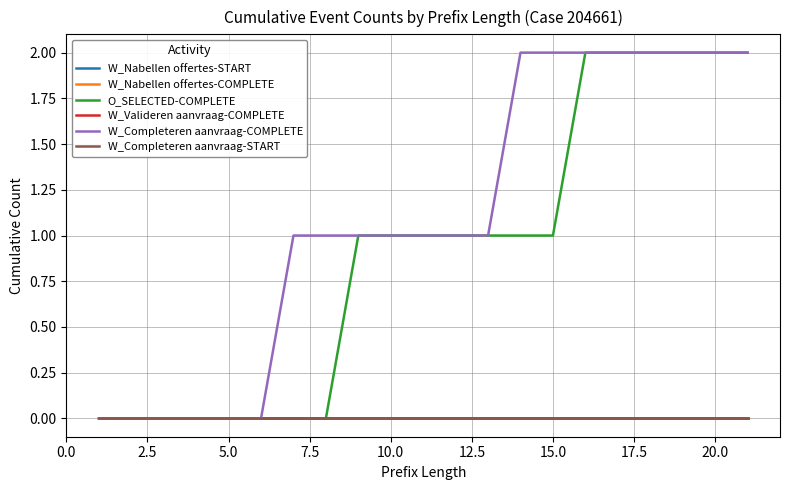

How many lines are shown in the chart?

6